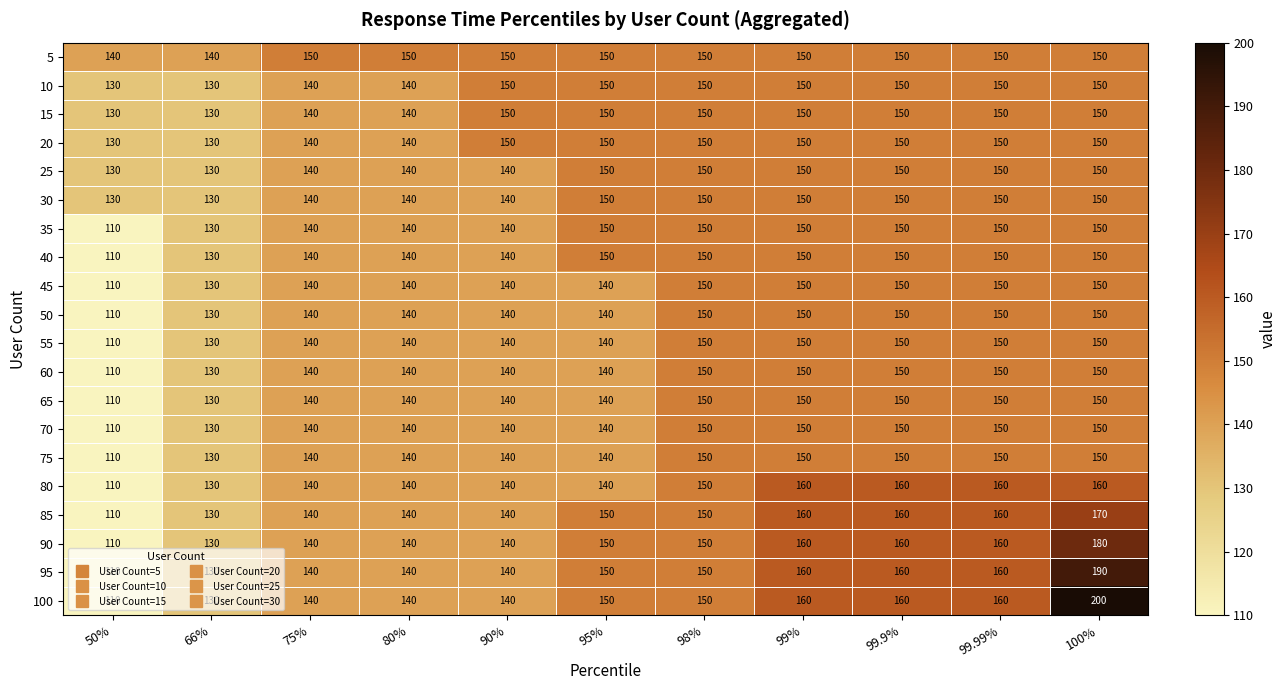

At how many categories does at least one series exceed 159?

4